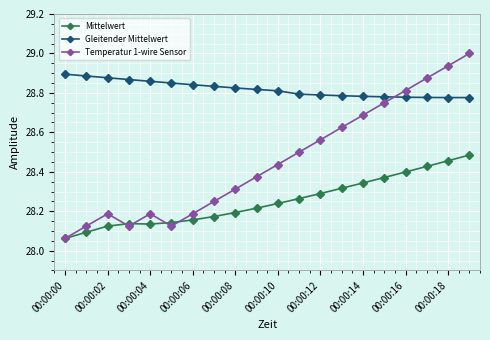

At how many categories does at least one series exceed 28?

20